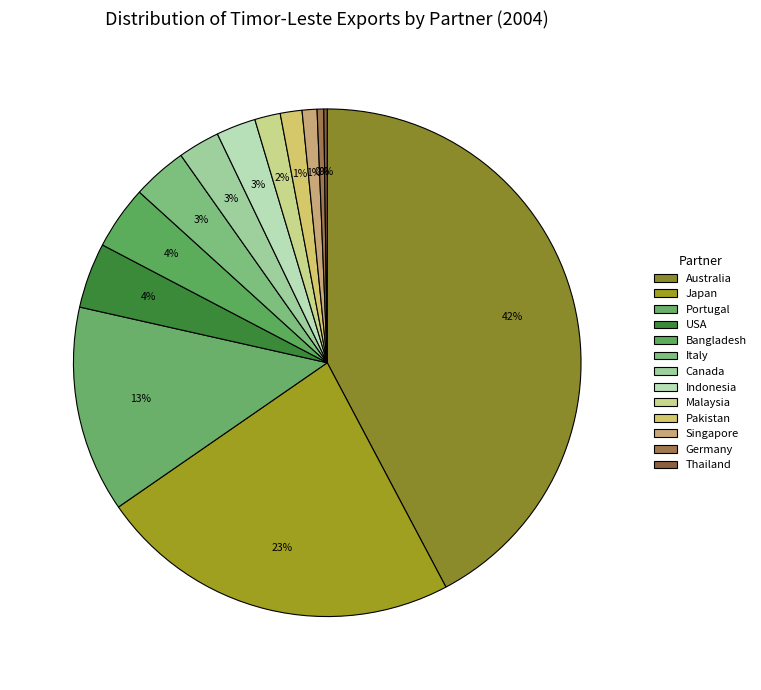

Is there a majority slice in this chart?

No